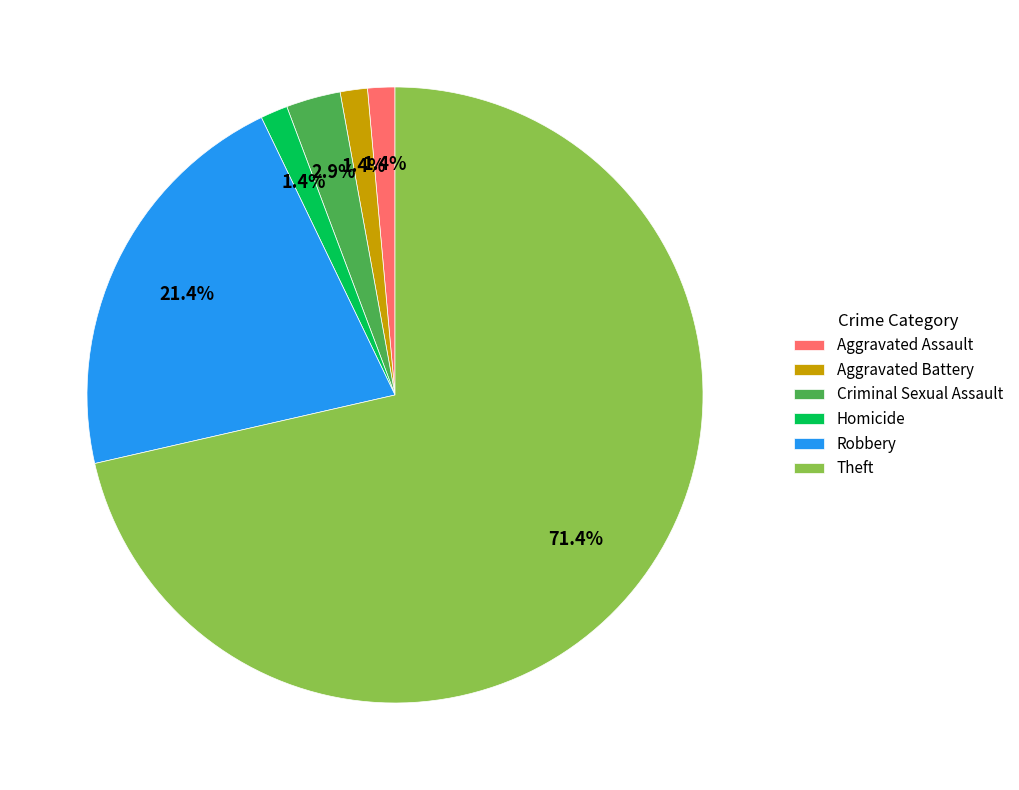

Combined, do Robbery and Aggravated Assault account for over 50%?

No